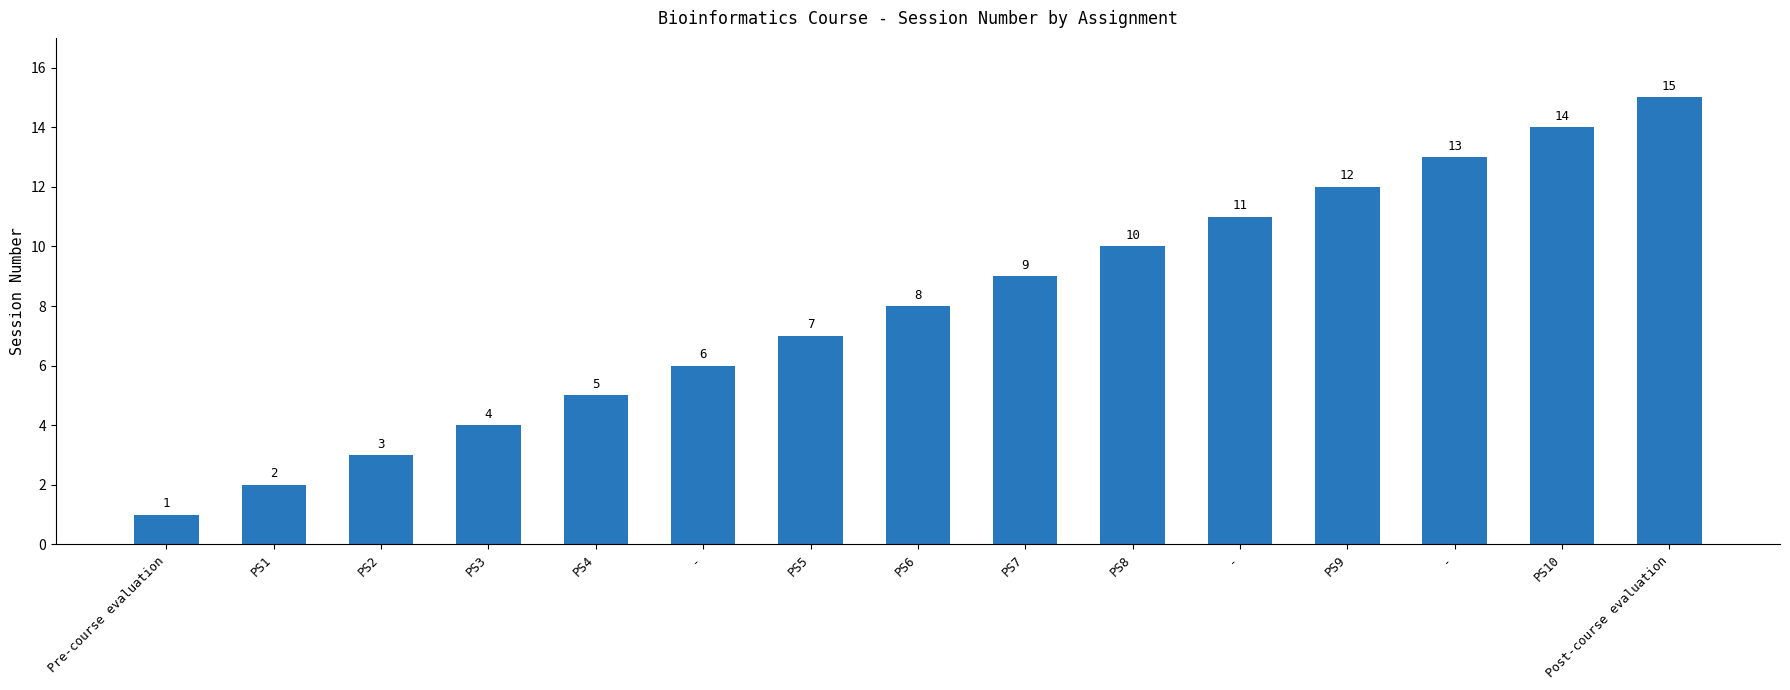

How many data points does each series have?

15